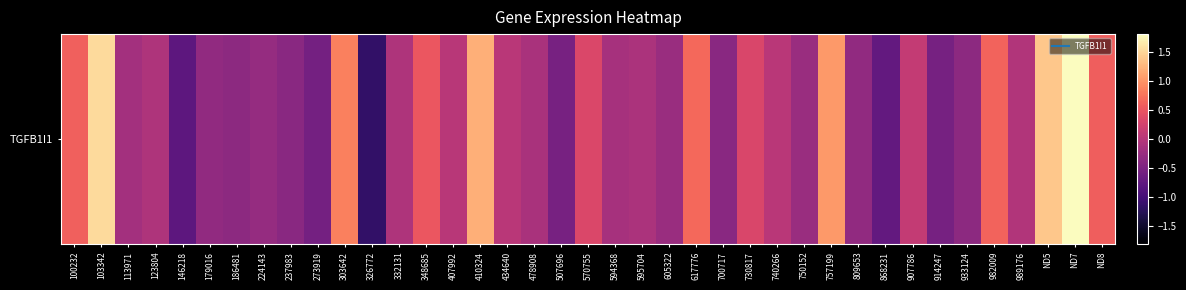

What is the smallest value displayed?

-1.2